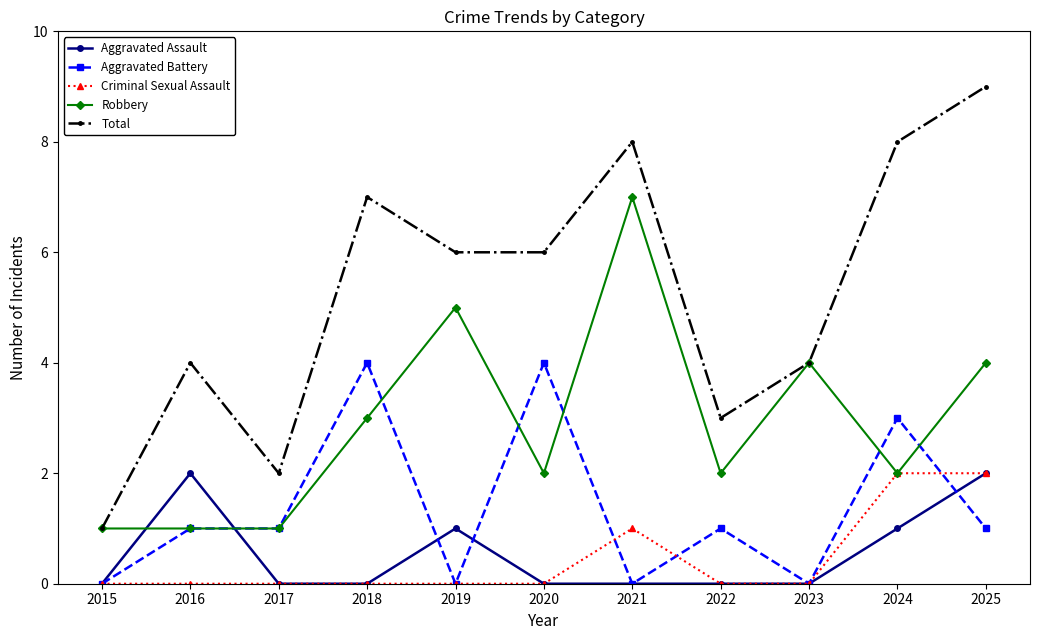

What is the spread (max minus min) of values at 2020?

6